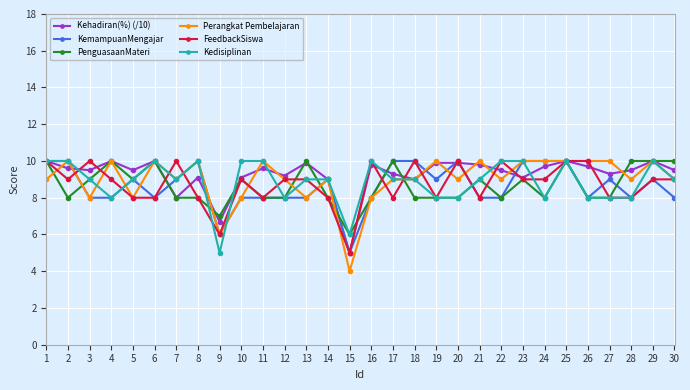

What is the difference between the highest and lowest values at 21?

2.0